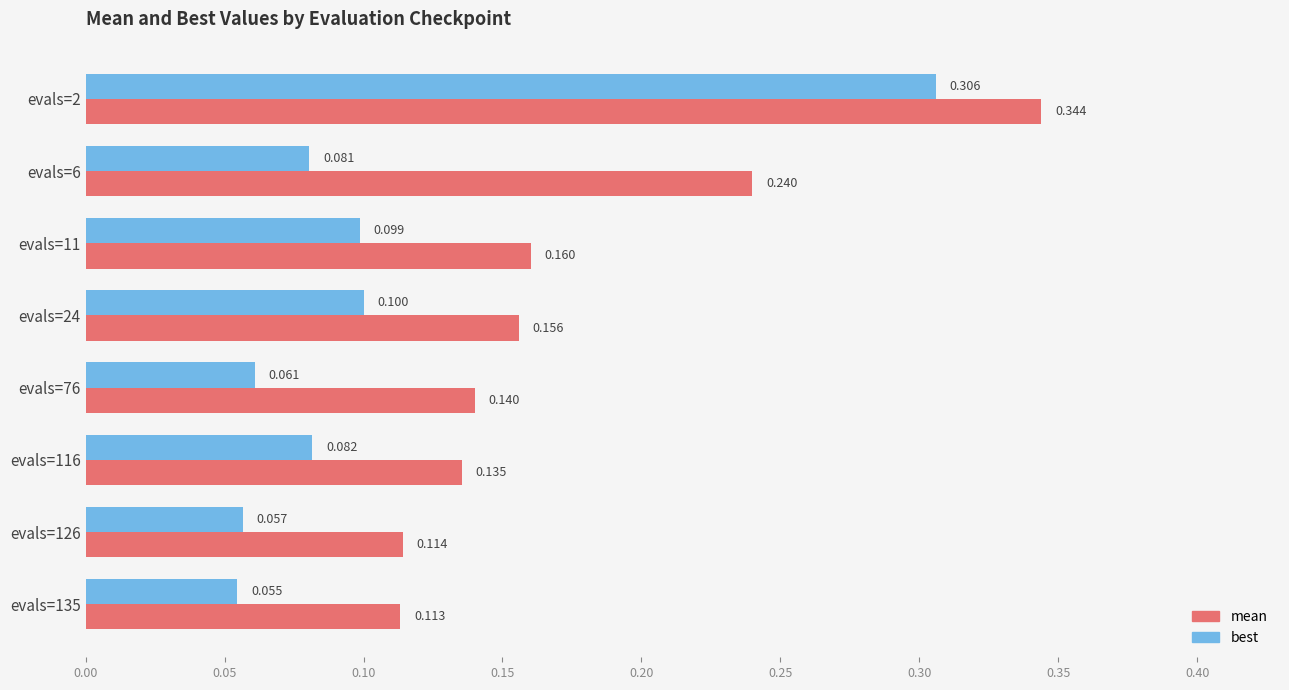

Where is mean nearest to the value 0?

evals=135